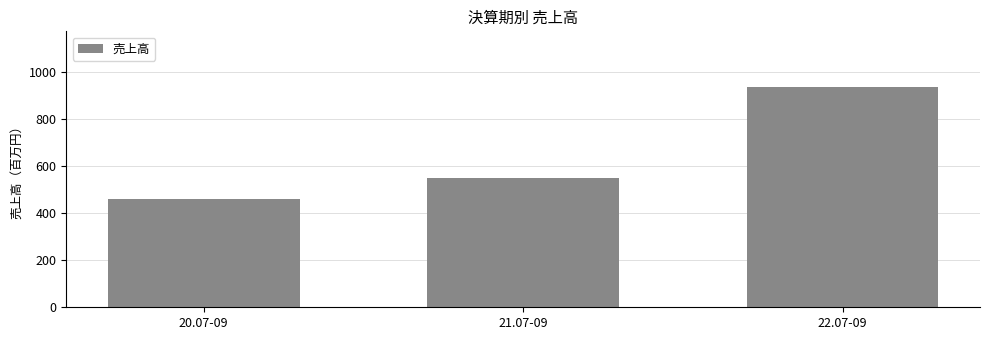

Reading left to right, list all the values displayed in this chart.

20.07-09=458	21.07-09=549	22.07-09=937